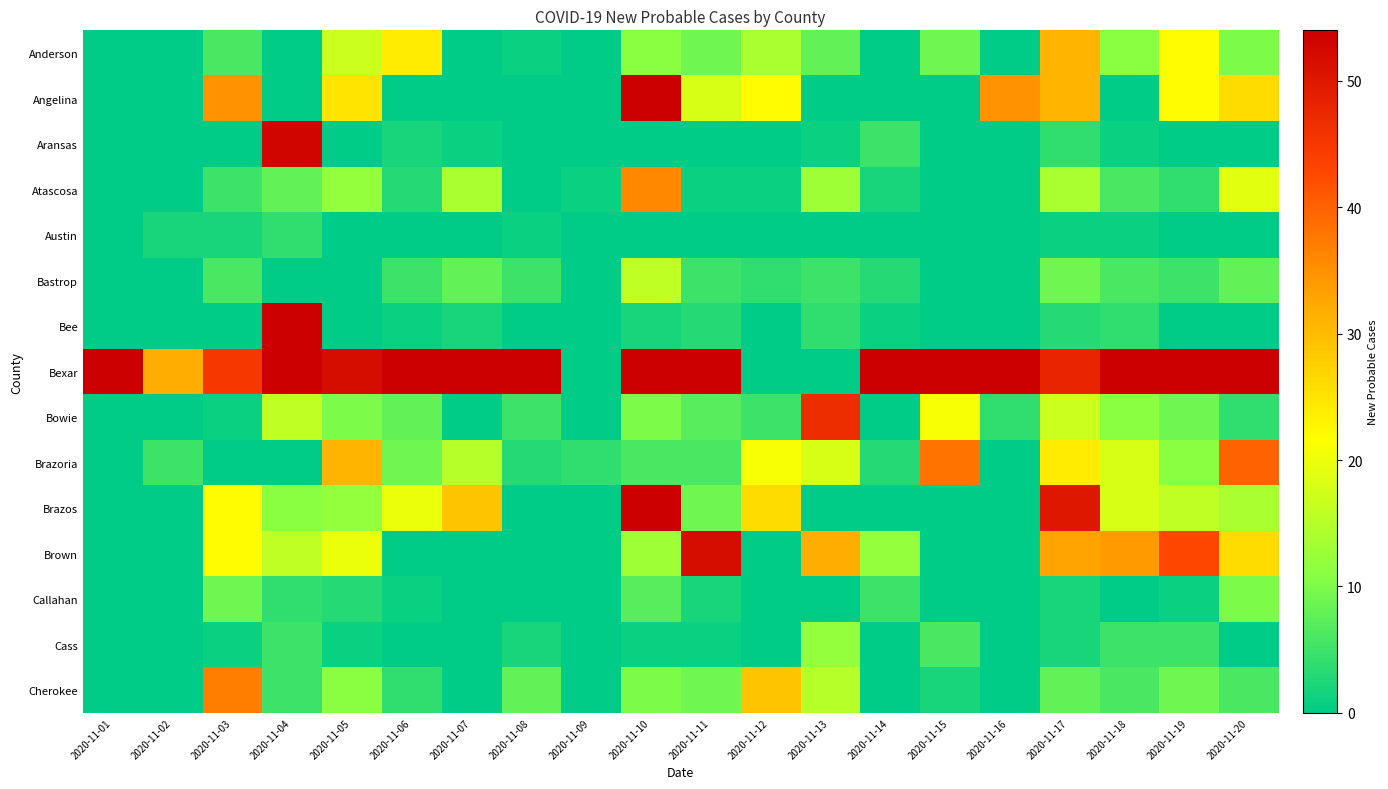

How many distinct data groups are displayed?

15